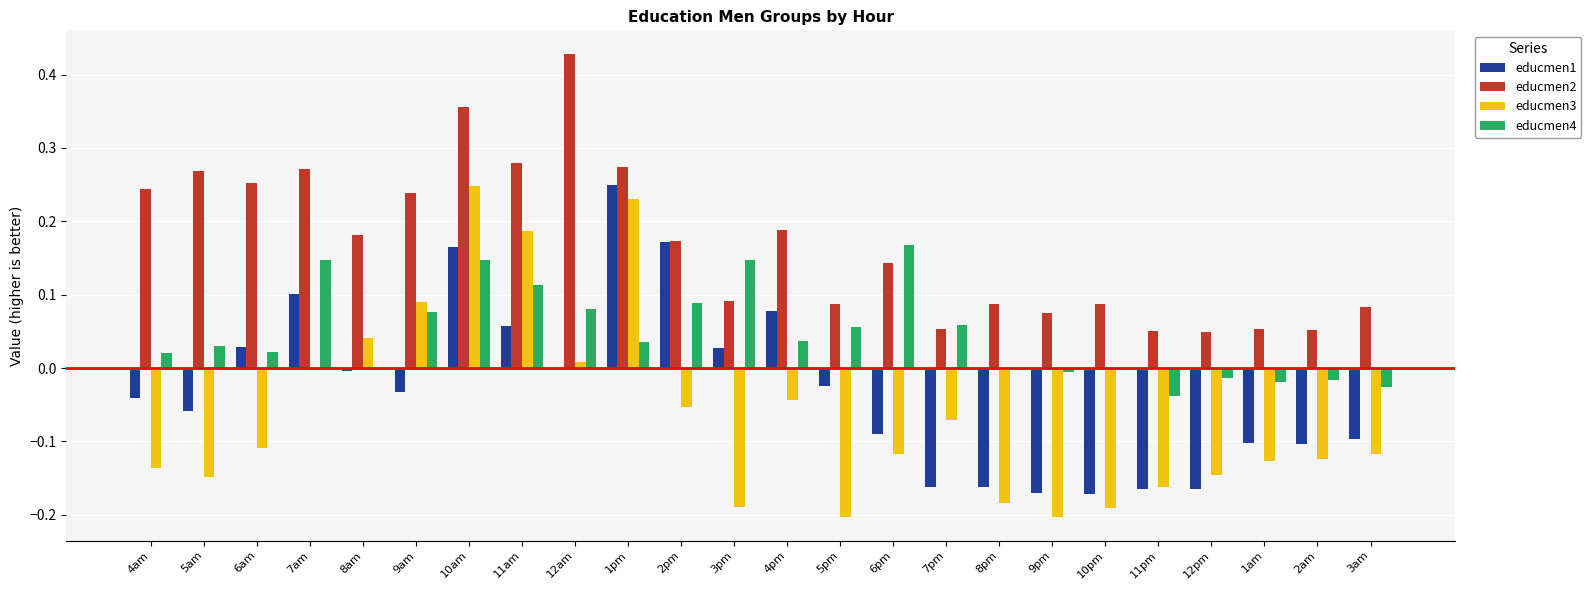

What is the sum of all educmen4 values?

1.1